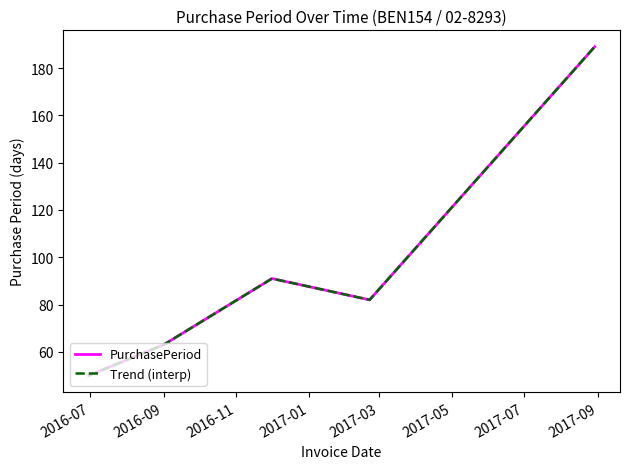

What is the highest value of the PurchasePeriod series?

189